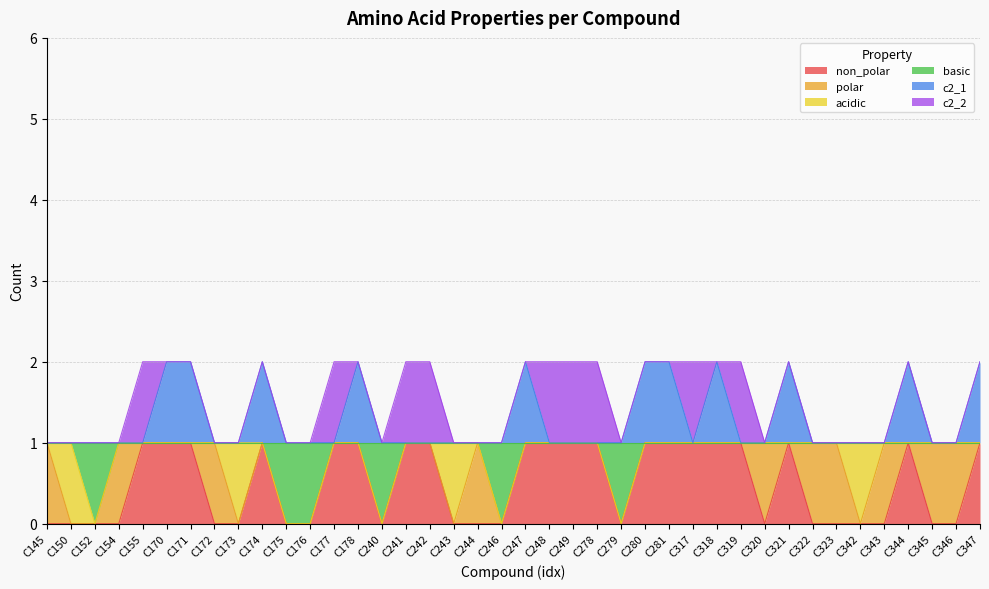

What are all the series names shown in the legend?

non_polar, polar, acidic, basic, c2_1, c2_2